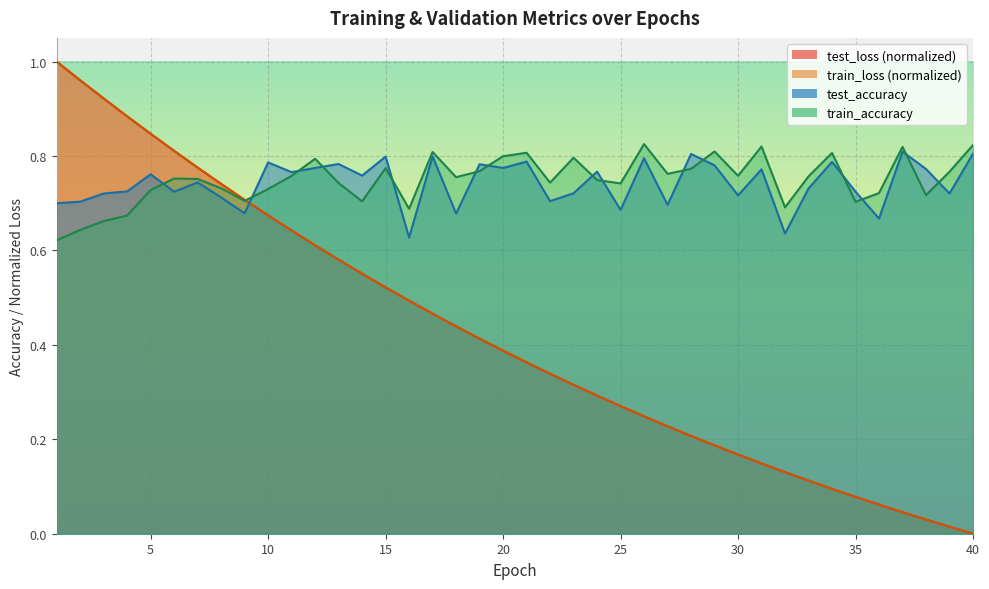

What is the total value across all series at 36?

1.5